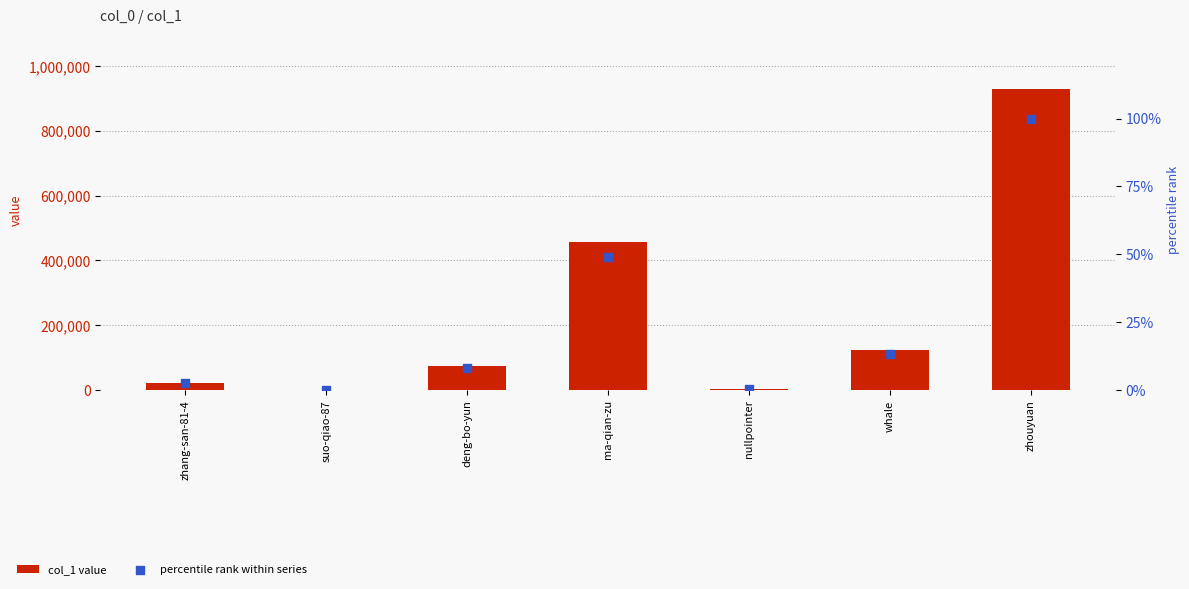

Which series has the largest Y range (max minus min)?

col_1 value